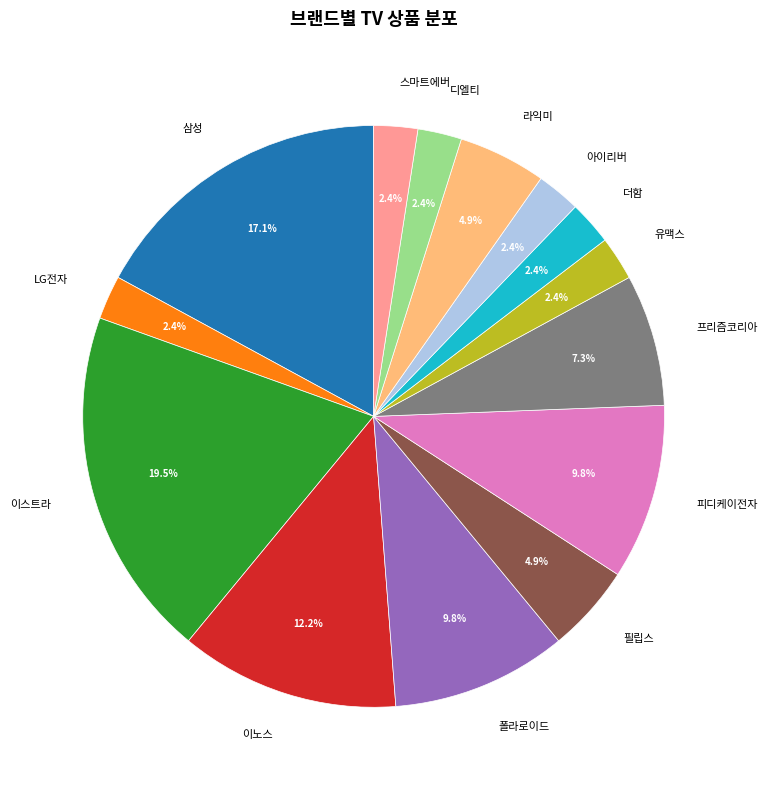

Does any single category account for the majority?

No